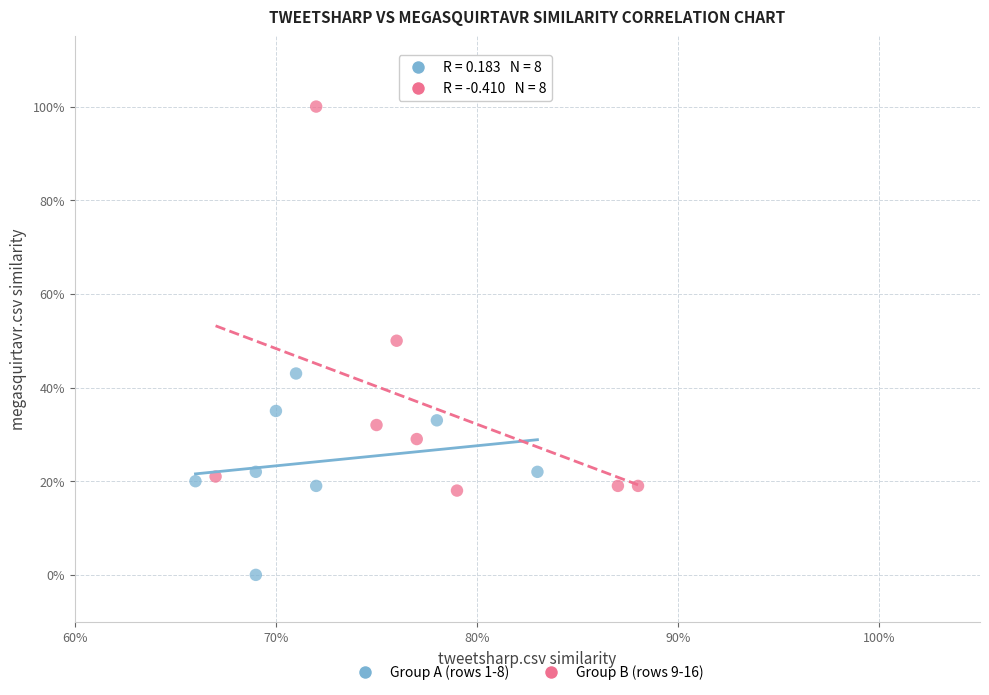

What are all the series names shown in the legend?

Group A (rows 1-8), Group B (rows 9-16)